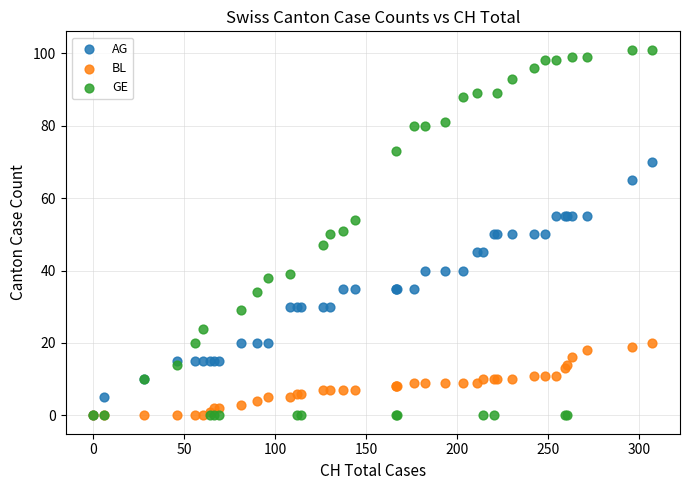

Which series has the widest spread of Y values?

GE